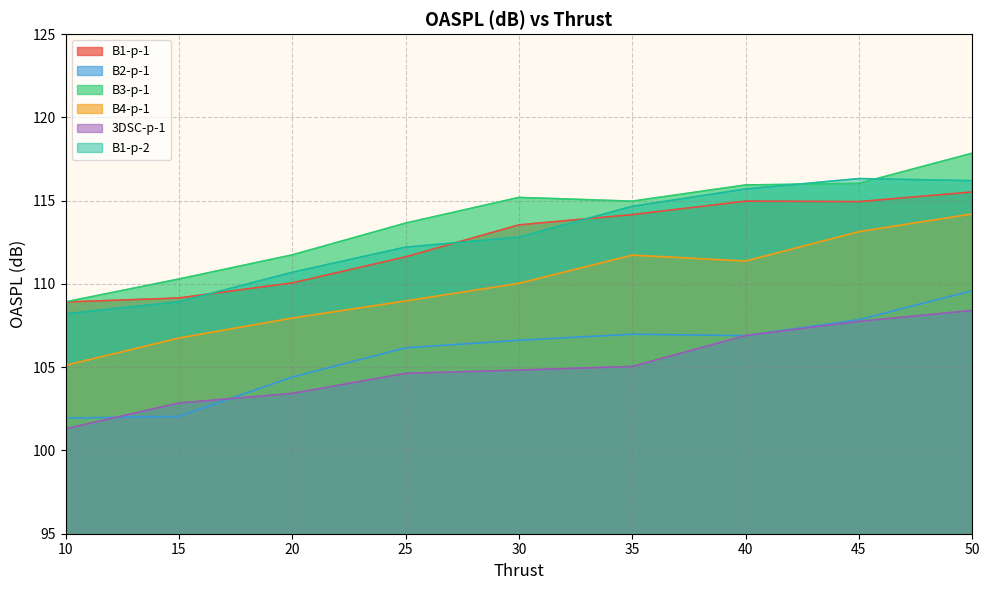

Rank the series at 15 from lowest to highest value.

B2-p-1, 3DSC-p-1, B4-p-1, B1-p-2, B1-p-1, B3-p-1